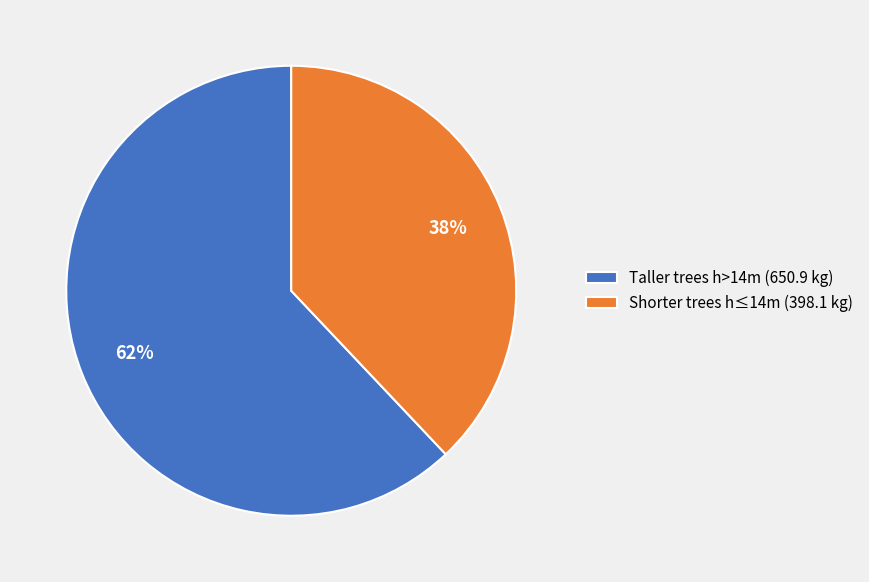

How many segments does this pie chart have?

2